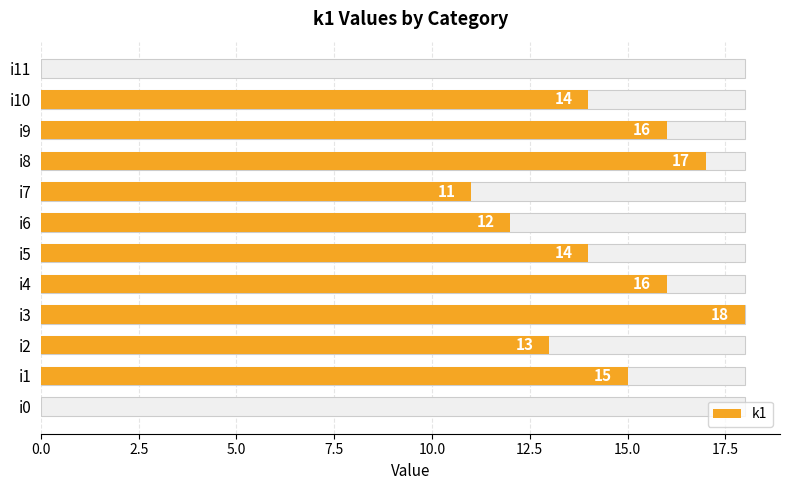

Count the number of categories in the chart.

12